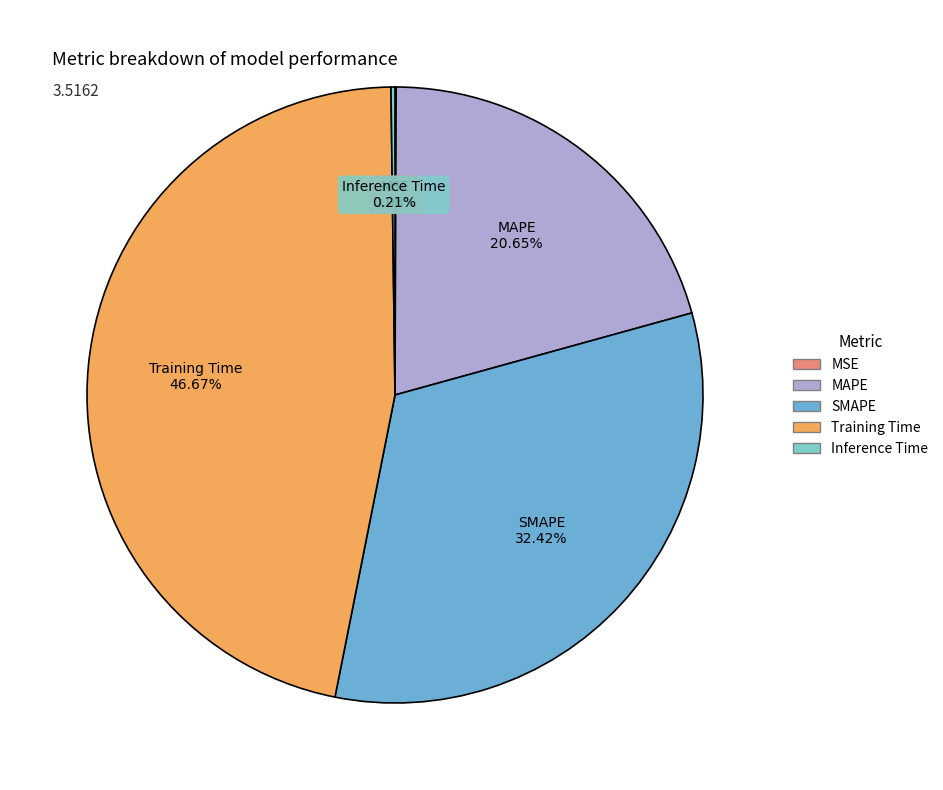

What is the largest slice in the pie chart?

Training Time